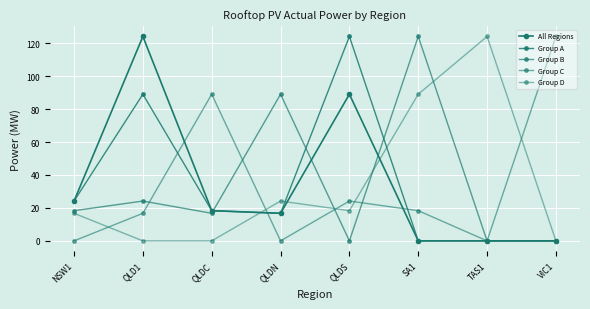

Is this an area chart (filled region under the line)?

No